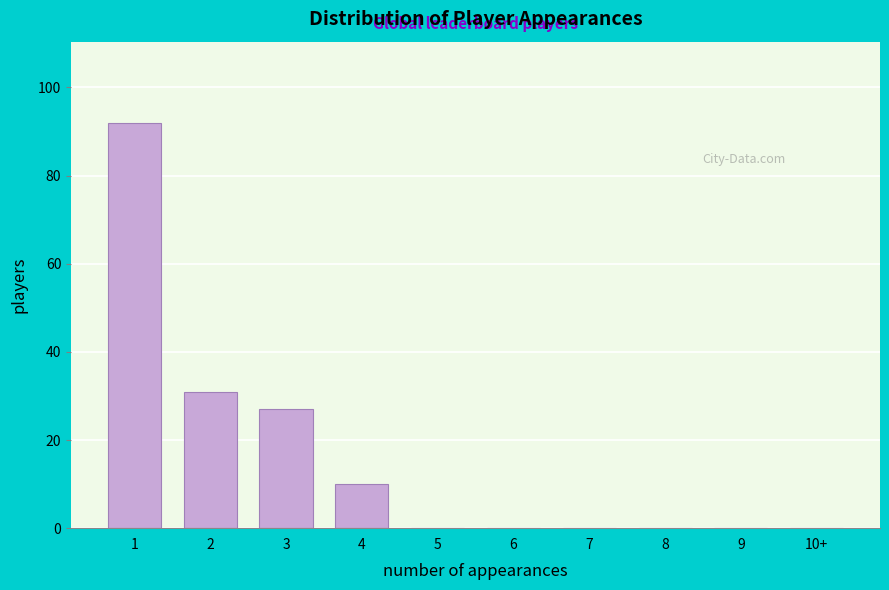

Reading left to right, extract all data points from this chart.

1=92	2=31	3=27	4=10	5=0	6=0	7=0	8=0	9=0	10+=0